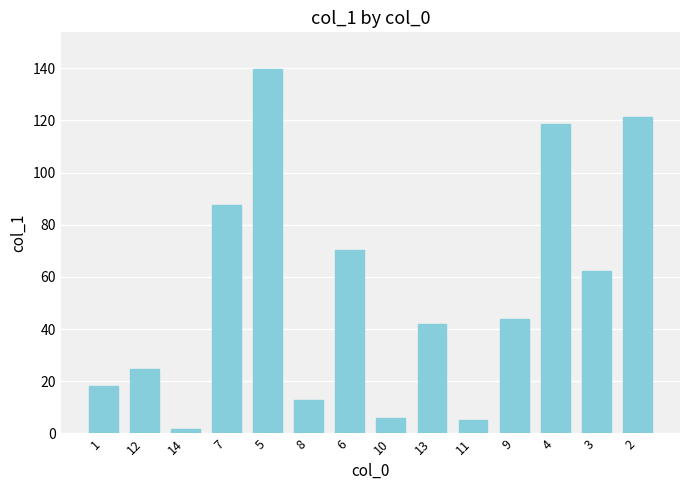

Is it true that the value at 4 is 77.5?

False